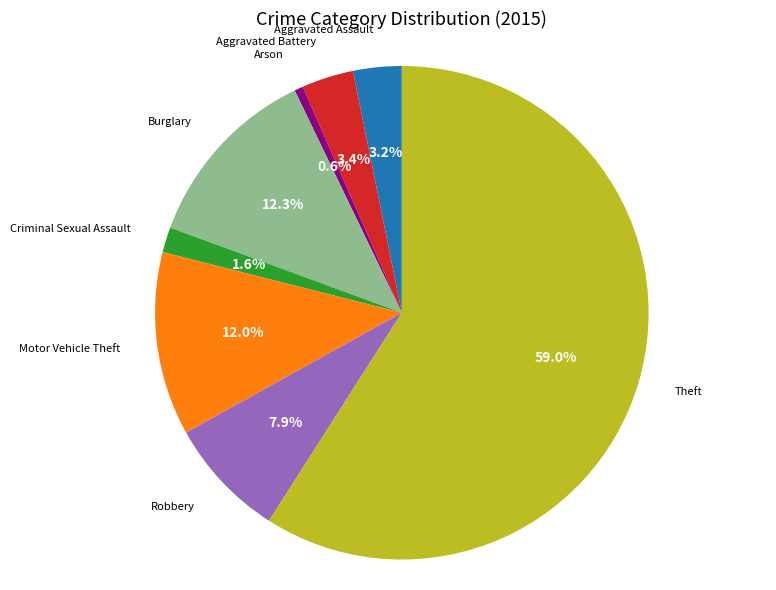

Is there any slice that represents more than half of the pie?

Yes